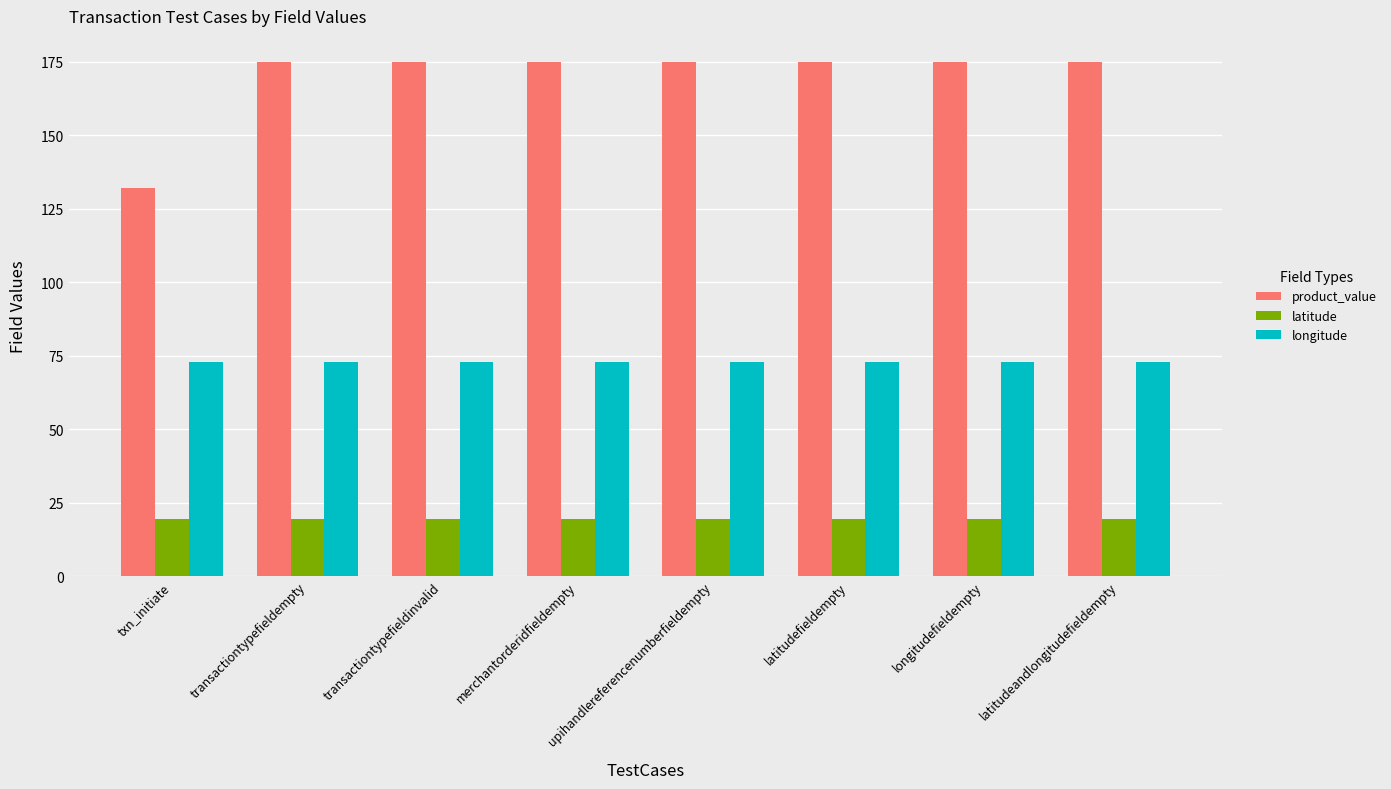

Rank the series at transactiontypefieldempty from lowest to highest value.

latitude, longitude, product_value